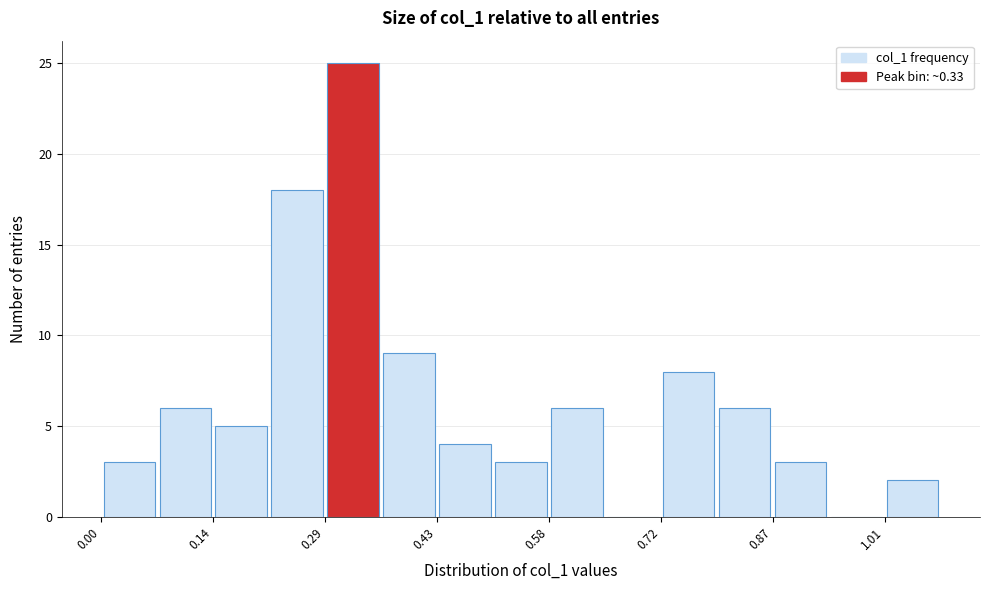

Read against the x-axis, roughly where is the centre of the tallest bar?

0.32